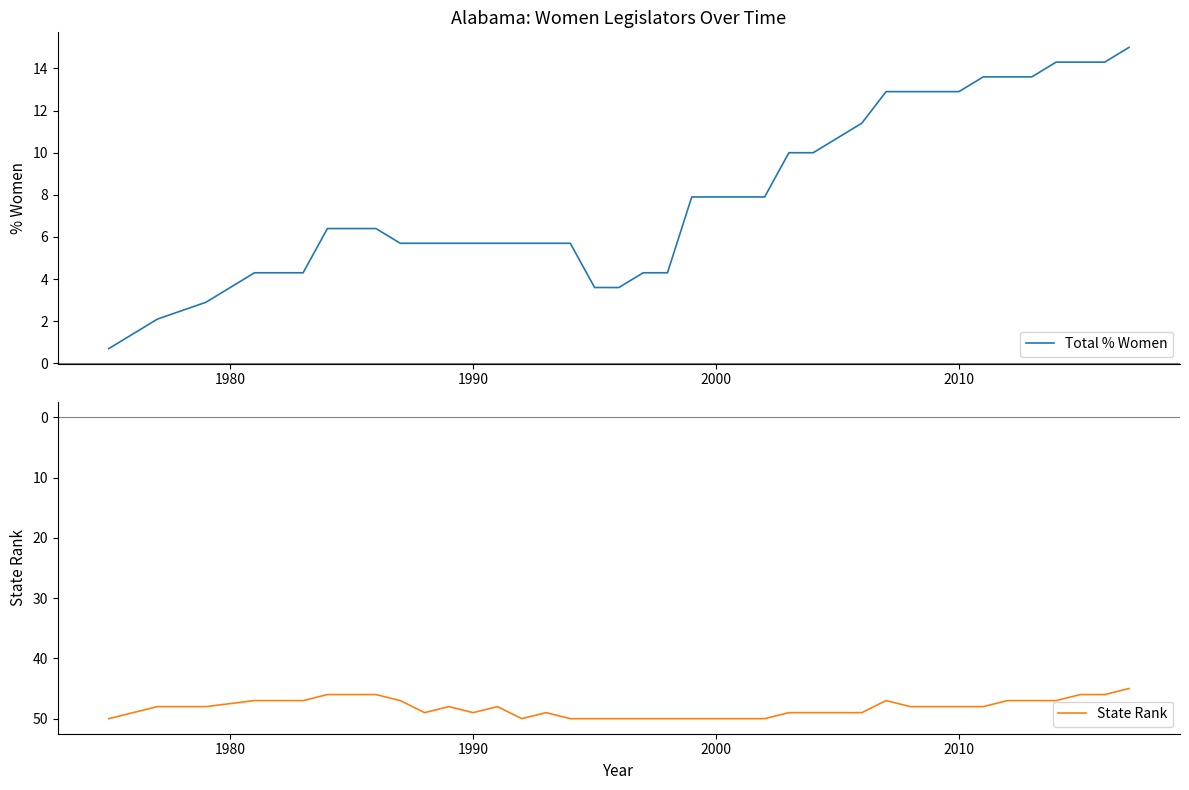

List the series in order of their peak value, highest first.

State Rank, Total % Women